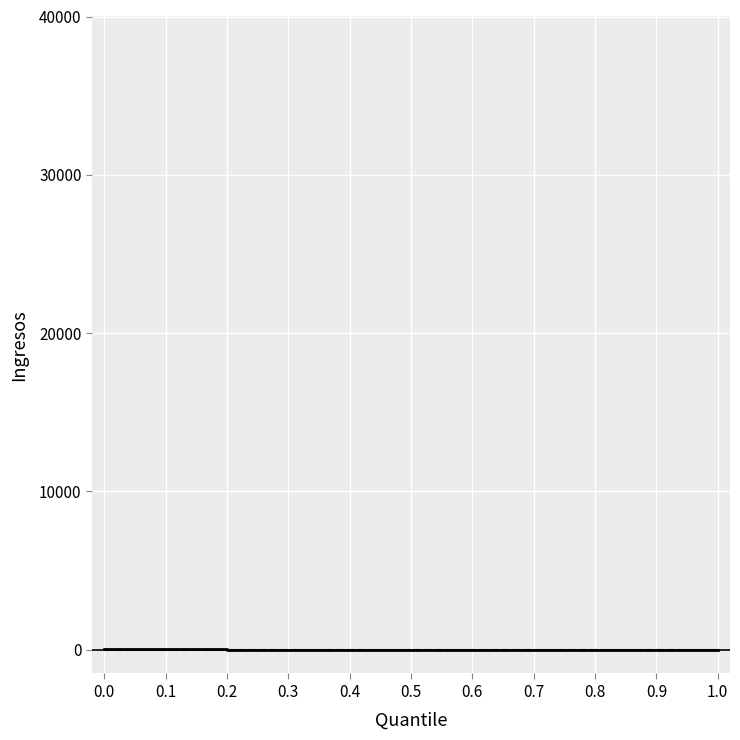

Does the chart have visible grid lines?

Yes